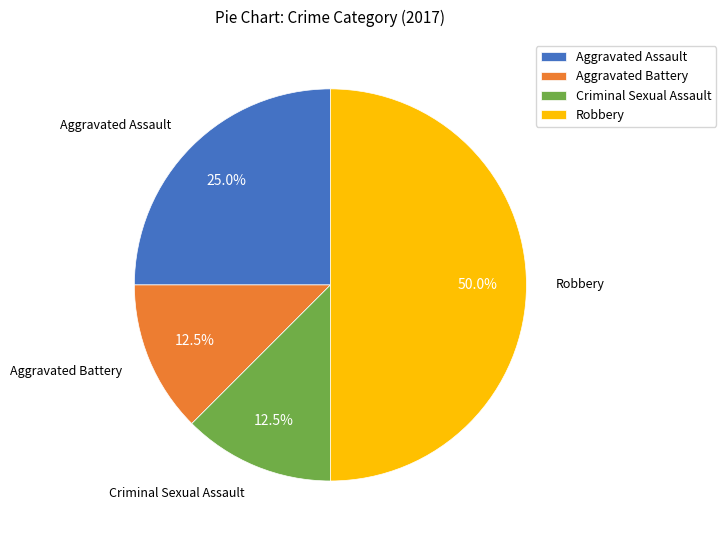

What percentage is the Robbery slice, to the nearest percent?

50%